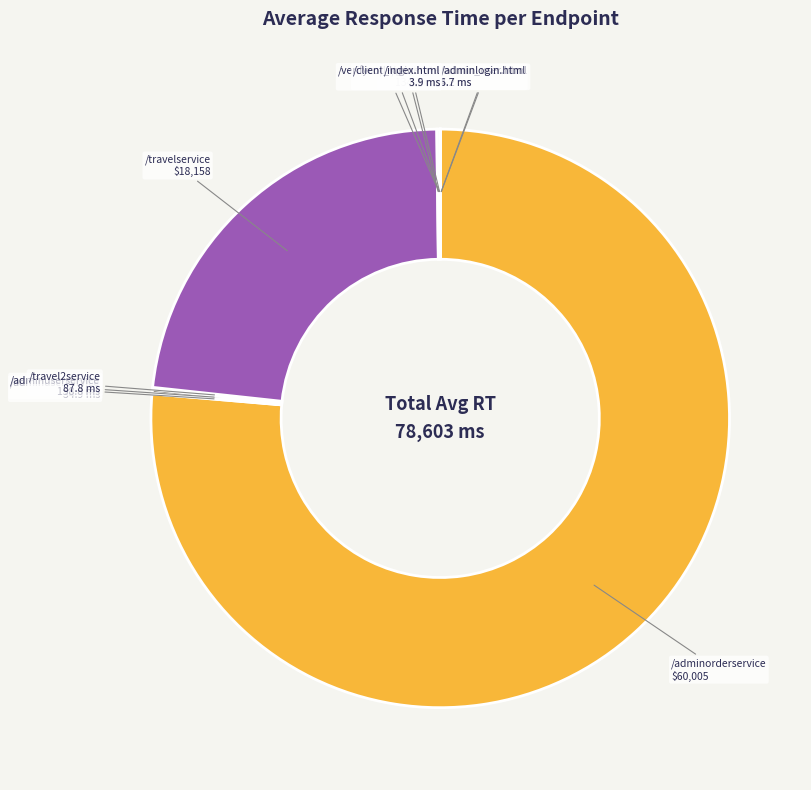

Does any single category account for the majority?

Yes